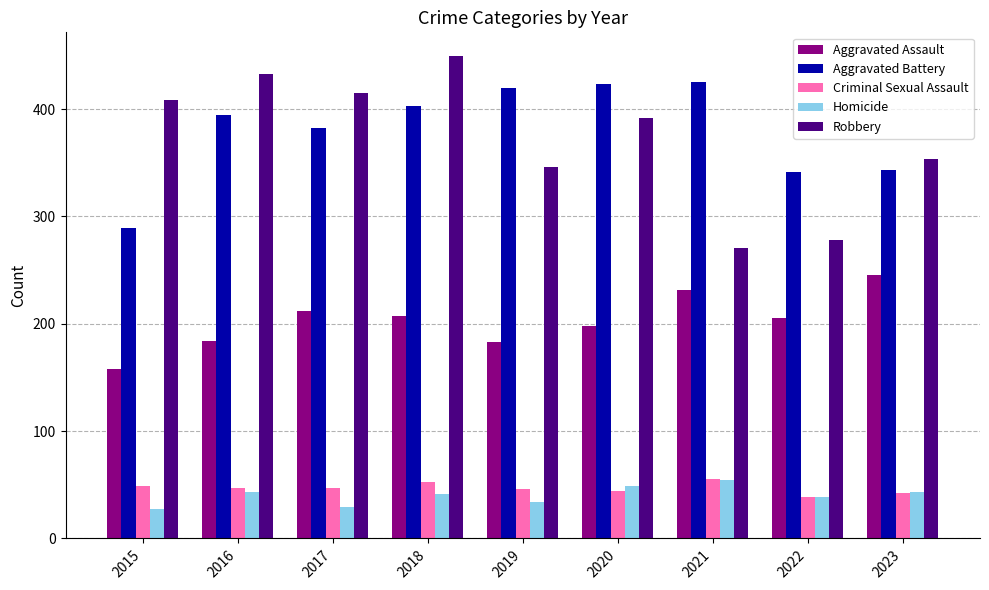

What is the difference between the highest and lowest values at 2023?

311